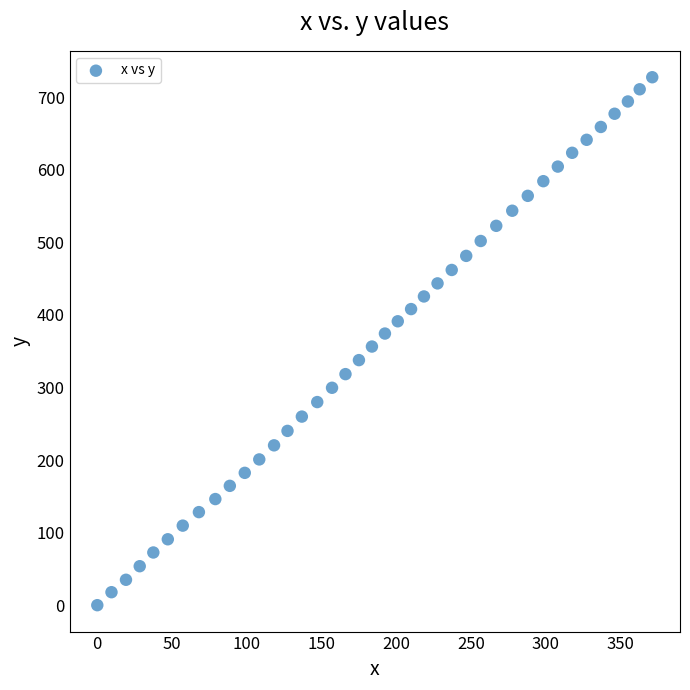

What is the range of Y values (max minus min)?

727.3